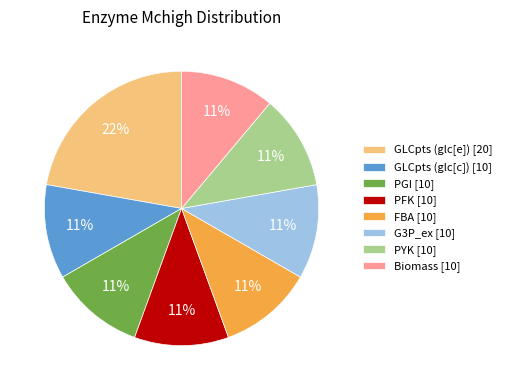

To the nearest percent, what is the average slice percentage?

12%